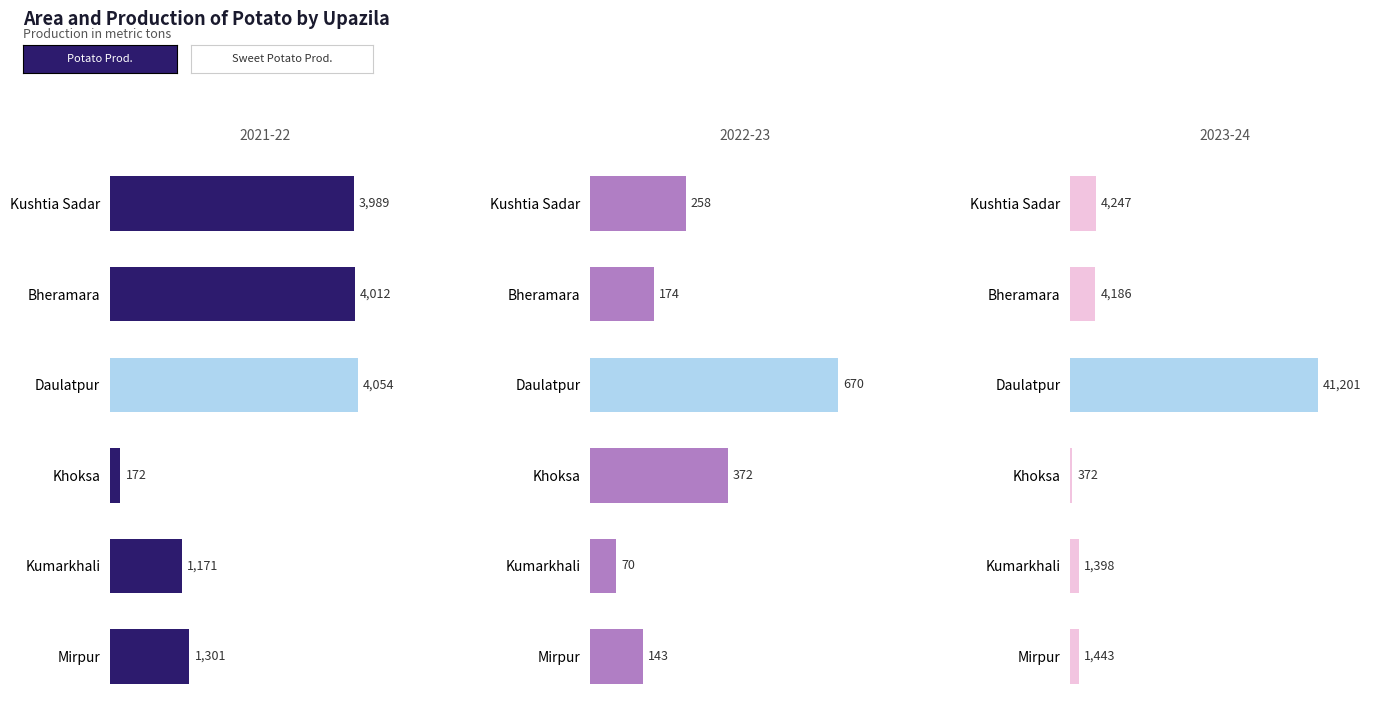

Read the Total Potato Production value at Bheramara.

4186